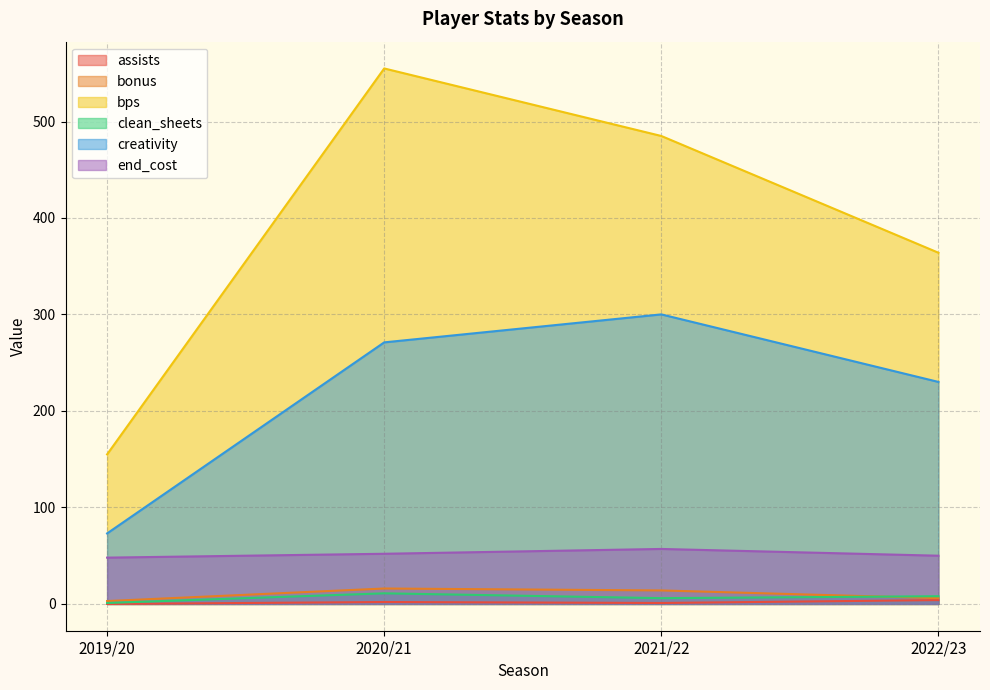

What is the label of the 4th point from the right?

2019/20